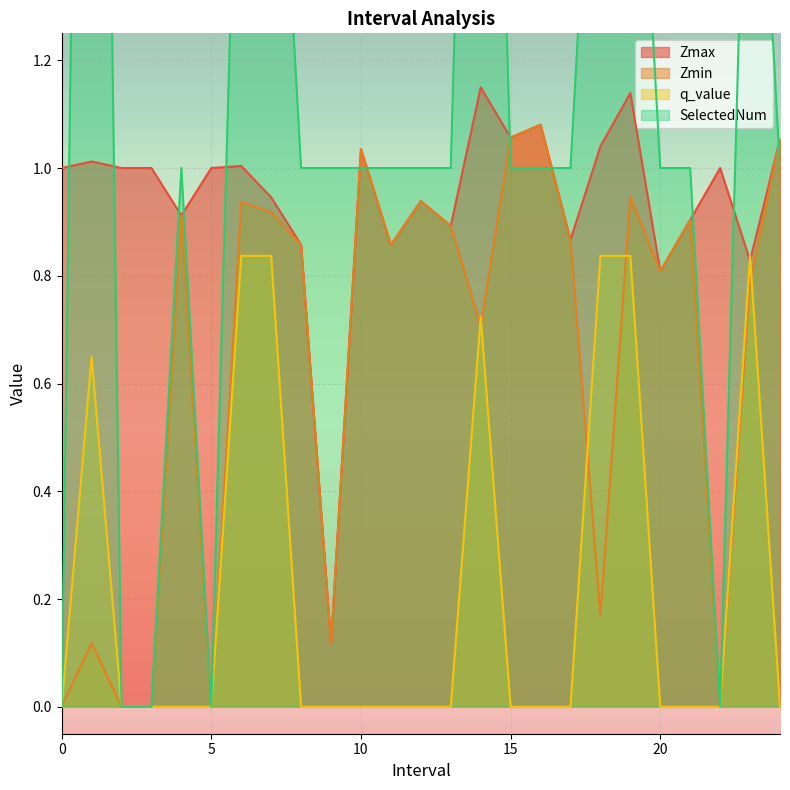

Is it true that Zmax equals 0.4 at 0?

False